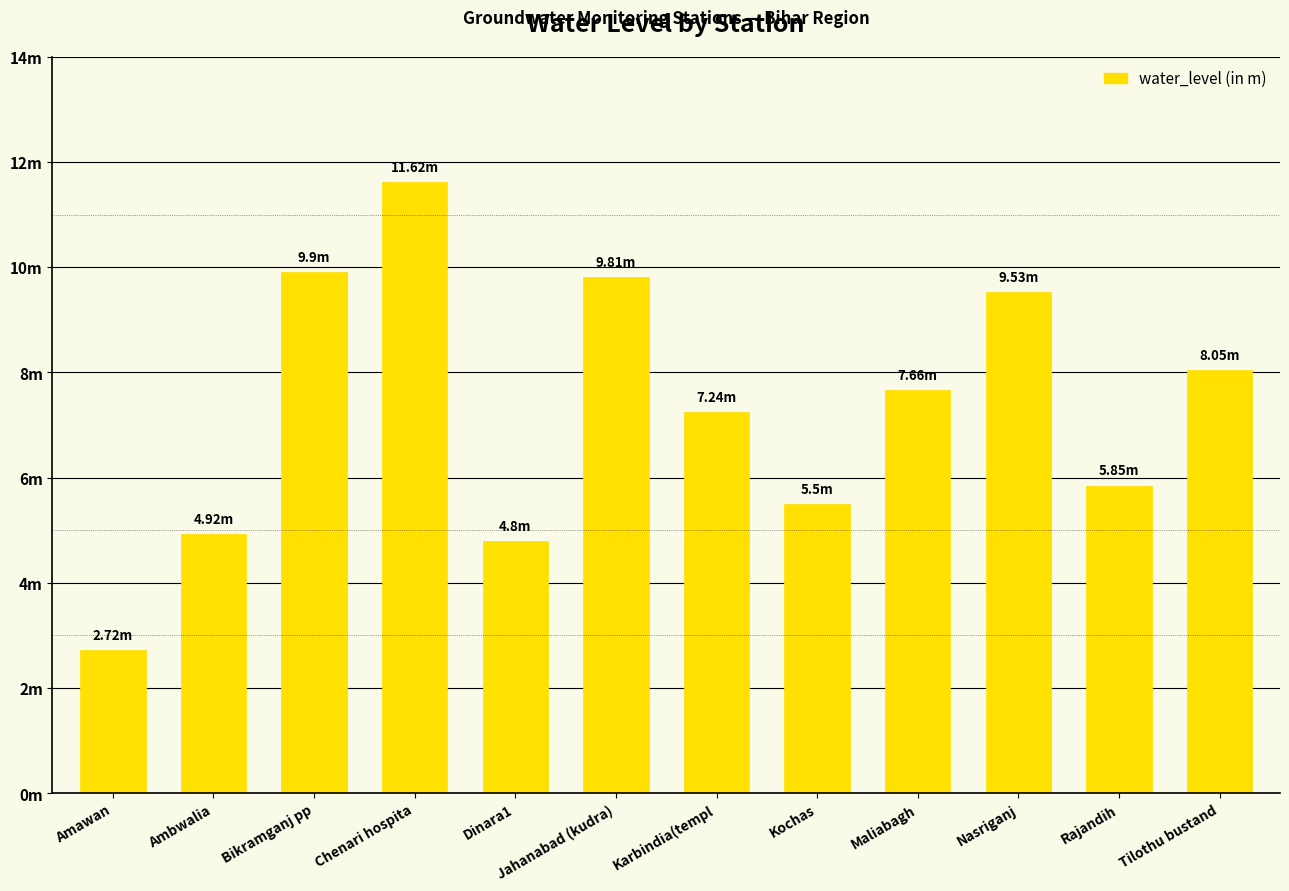

Are the bars horizontal?

No